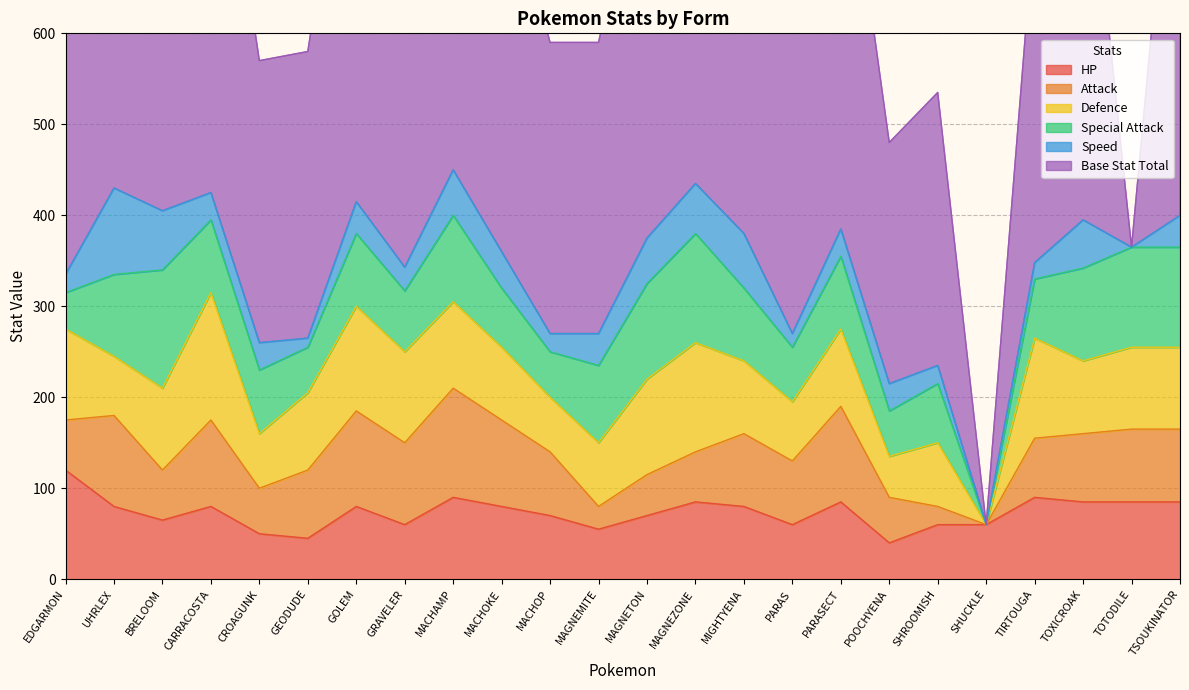

How many intersections are there between Defence and HP?

6